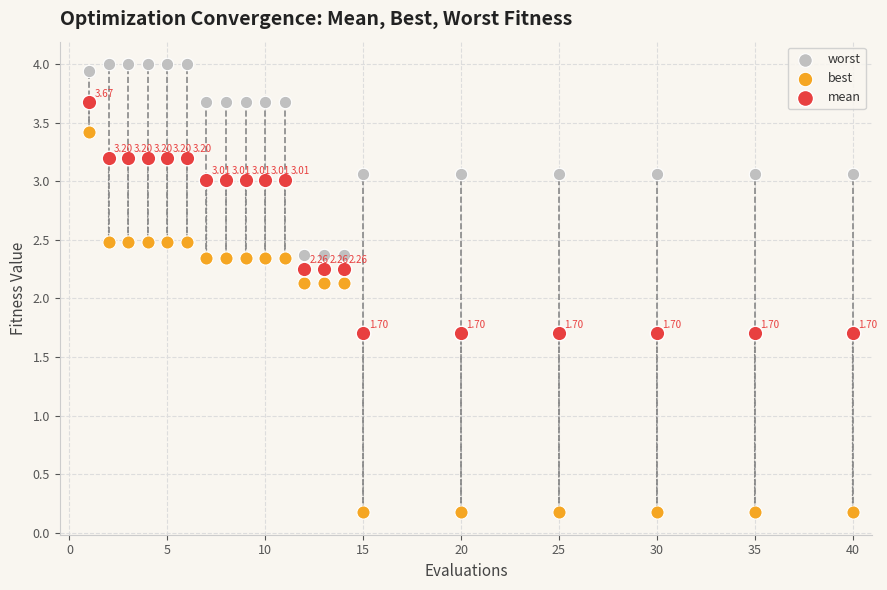

Which series has the largest Y range (max minus min)?

best